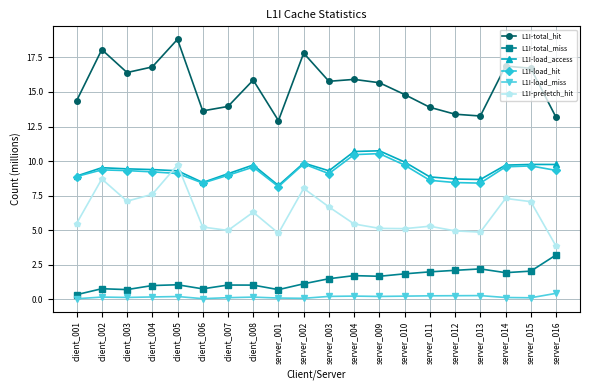

What is the value of the L1I-load_access point at the 20th from the left?

9.8